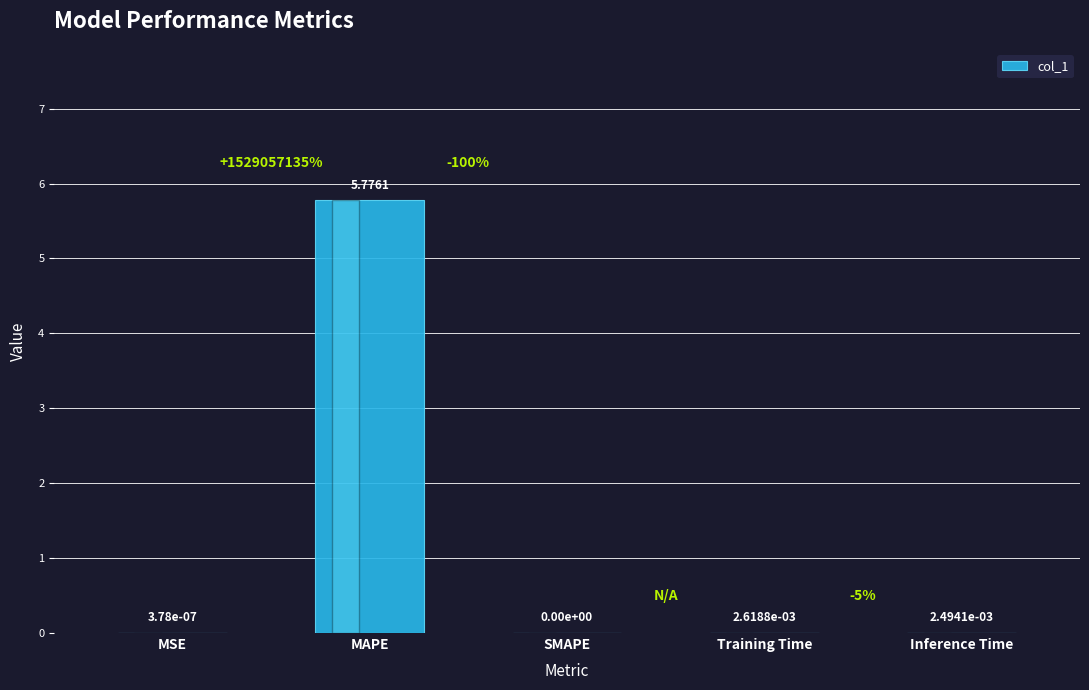

At which label is the value closest to 2?

Training Time